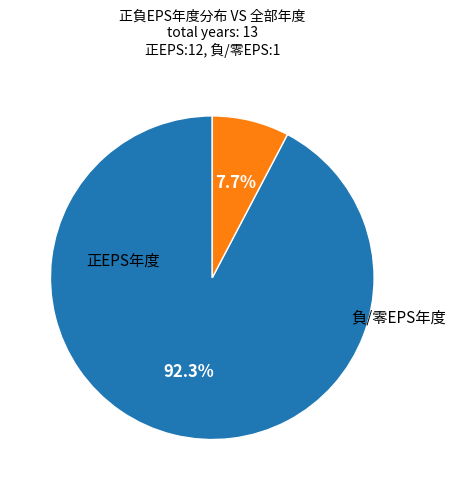

Count the number of slices in the pie.

2